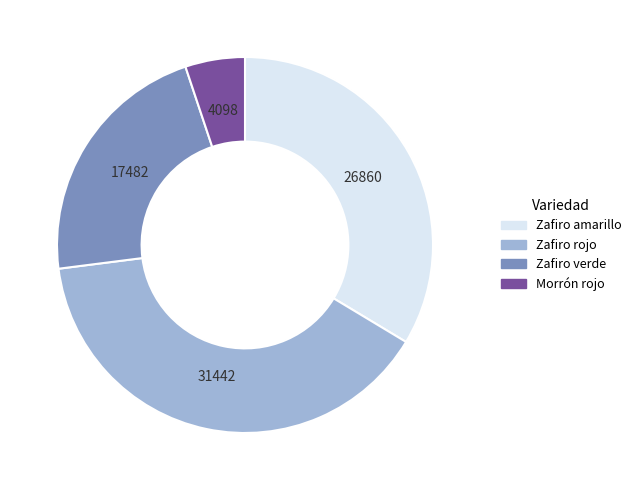

How many segments does this pie chart have?

4